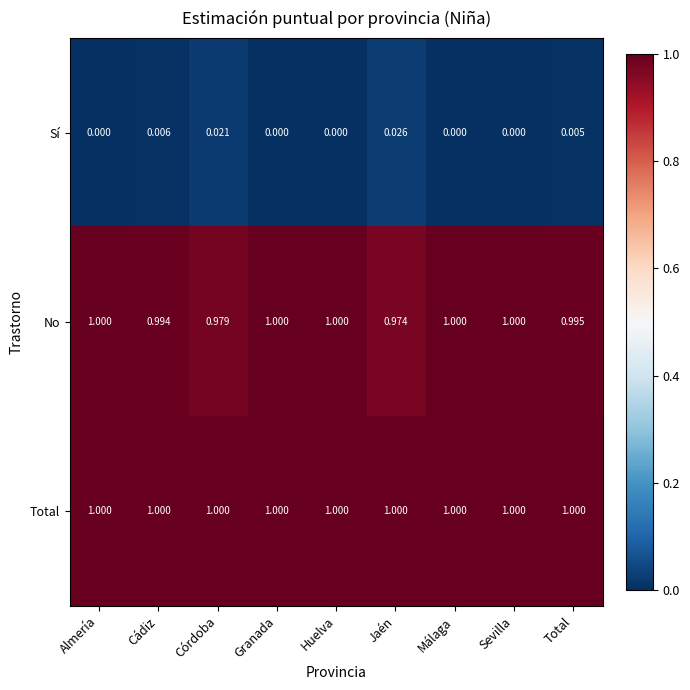

Which series has the largest range (max minus min)?

No